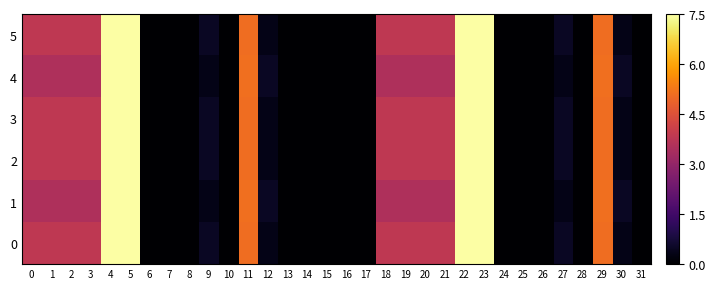

What is the maximum value shown in the chart?

7.5